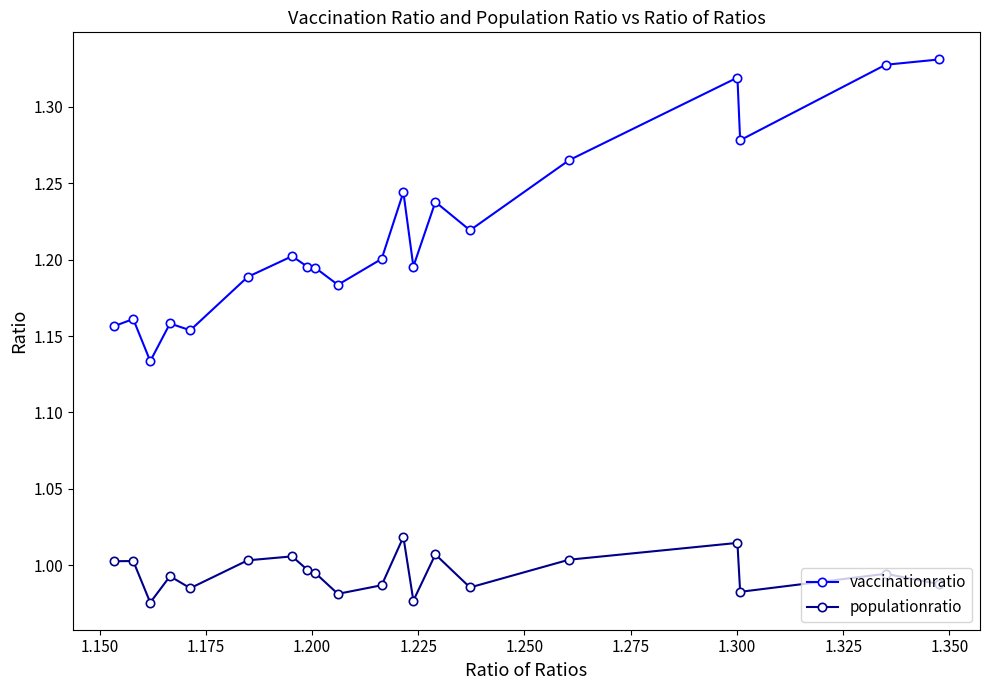

True or false: vaccinationratio and populationratio intersect in this chart.

False